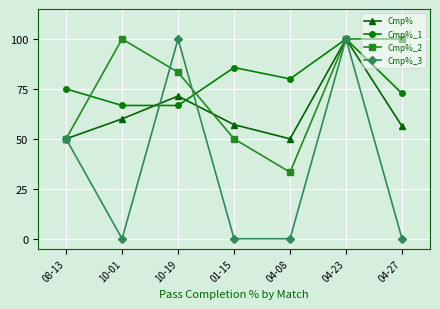

What is the greatest value displayed?

100.0